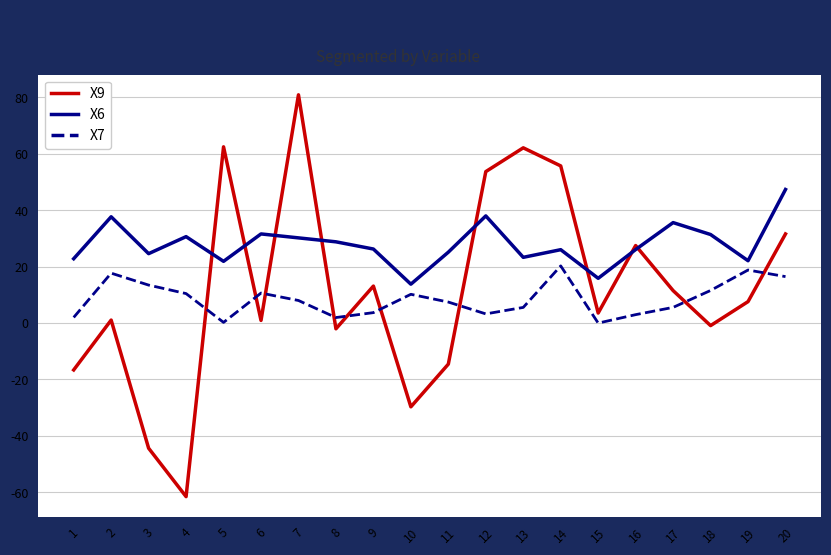

What is the difference between the highest and lowest values at 10?

43.5